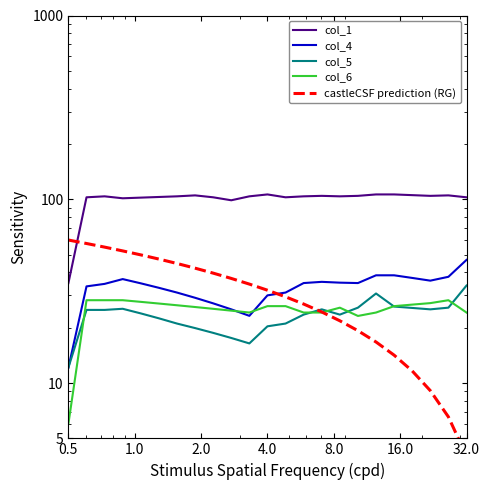

Which series ends up on top after the final intersection of col_6 and col_5?

col_5